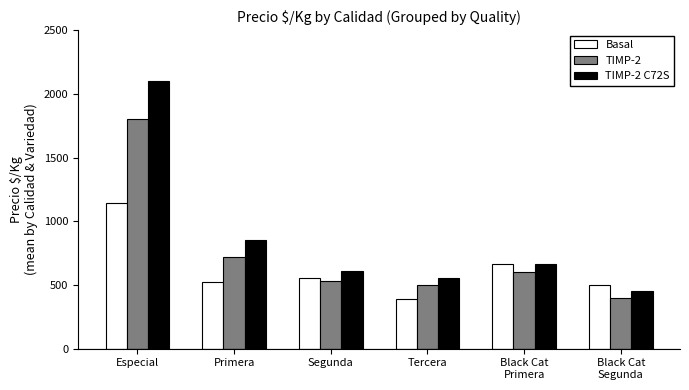

What is the sum of the Basal values at Especial and Black Cat
Segunda?

1642